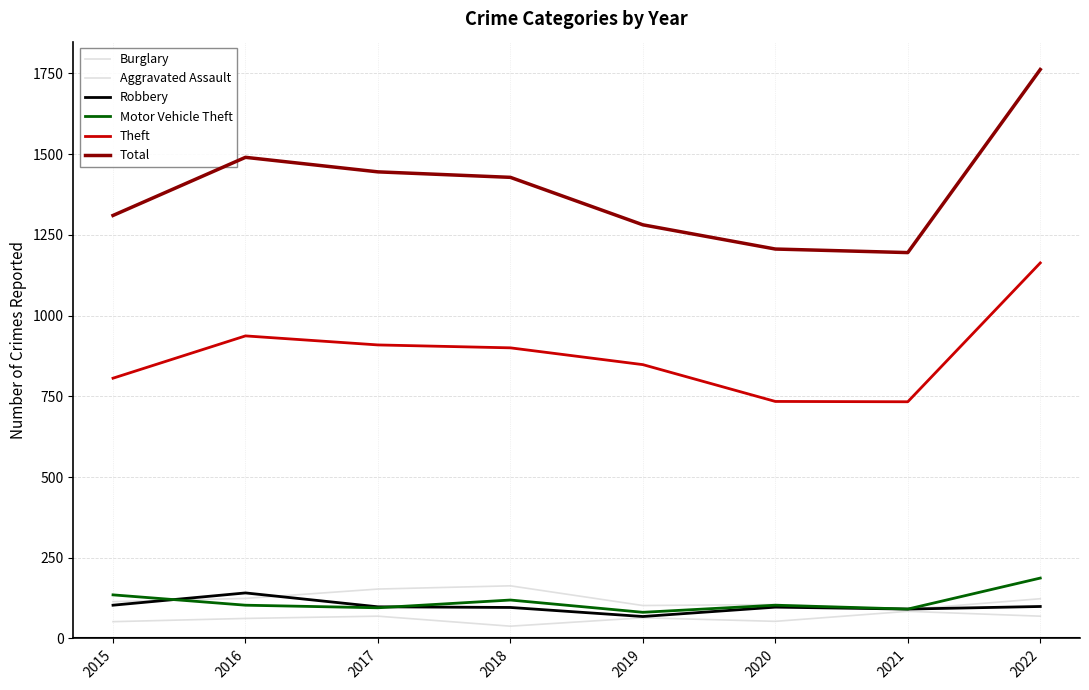

Which series changed the most between 2021 and 2022?

Total